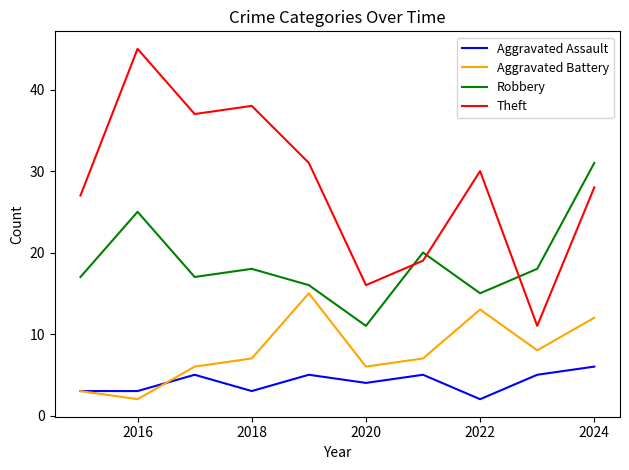

How many series are shown in this chart?

4